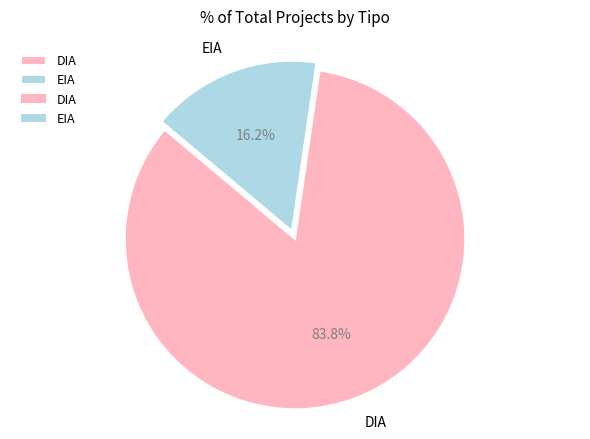

What is the largest slice in the pie chart?

DIA